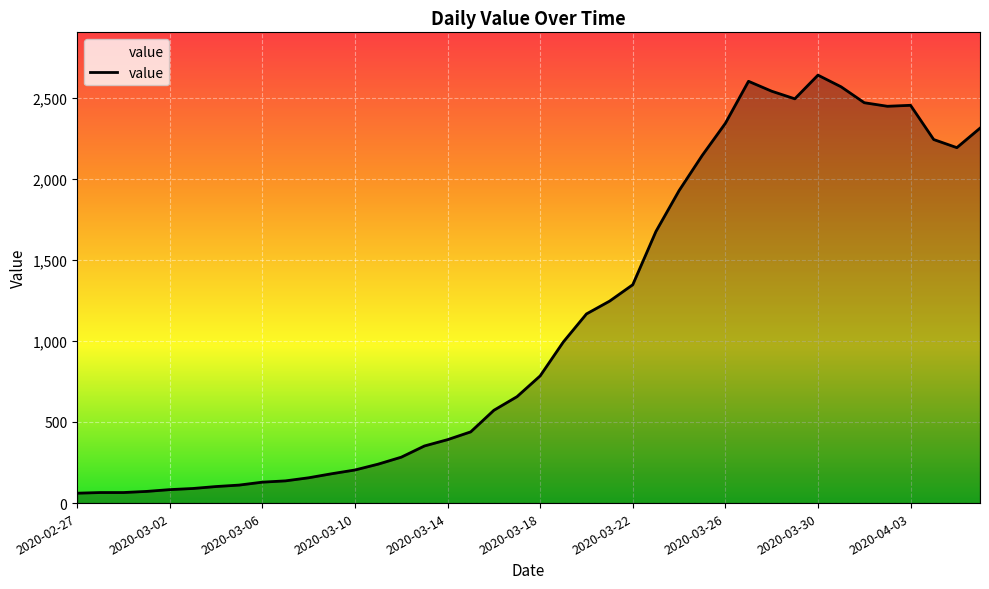

What is the difference between the maximum and minimum values?

2577